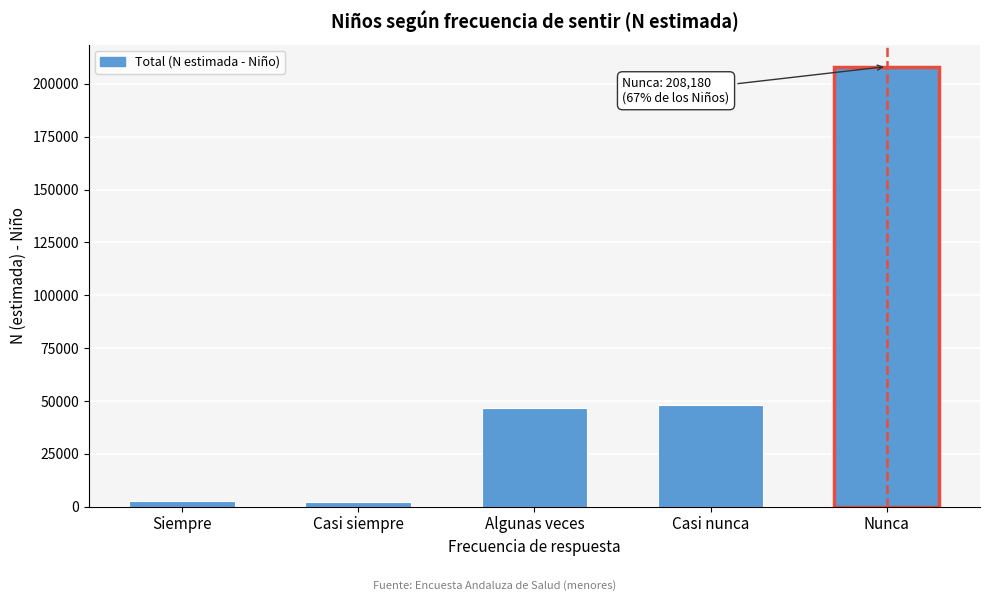

What is the maximum value shown in the chart?

208180